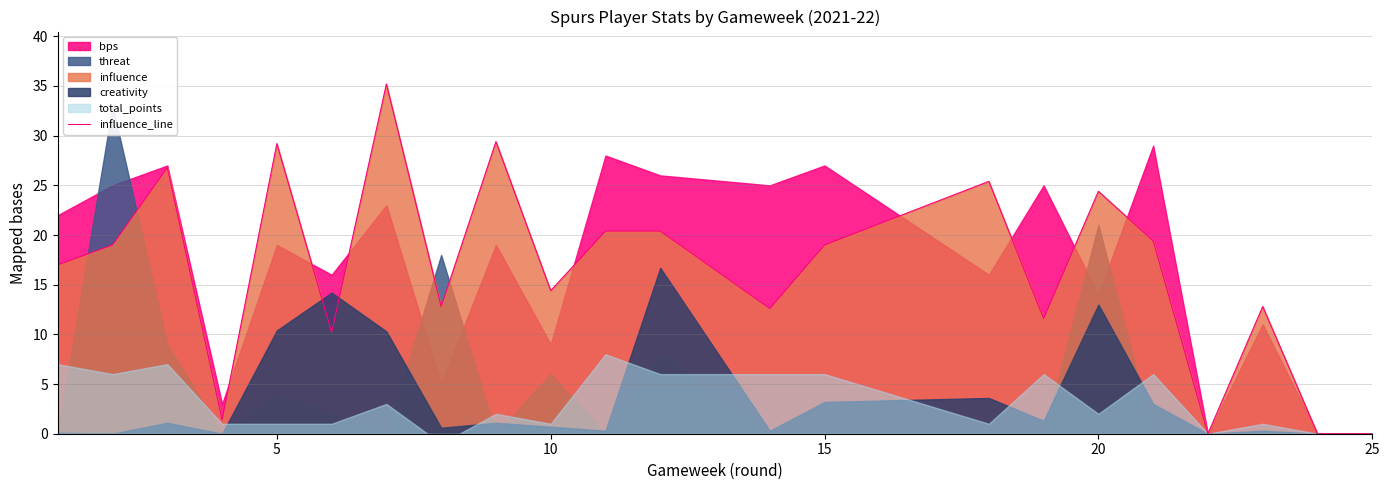

How many points are lower than both their immediate neighbors (excluding endpoints)?

7